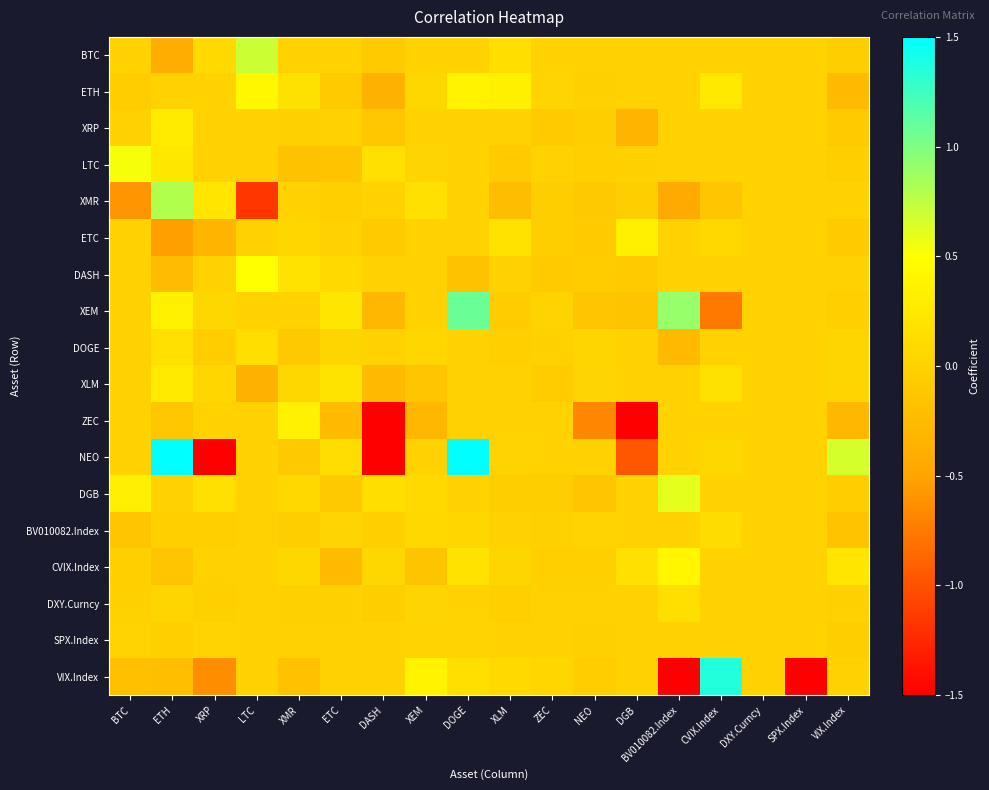

What is the maximum value shown in the chart?

1.5